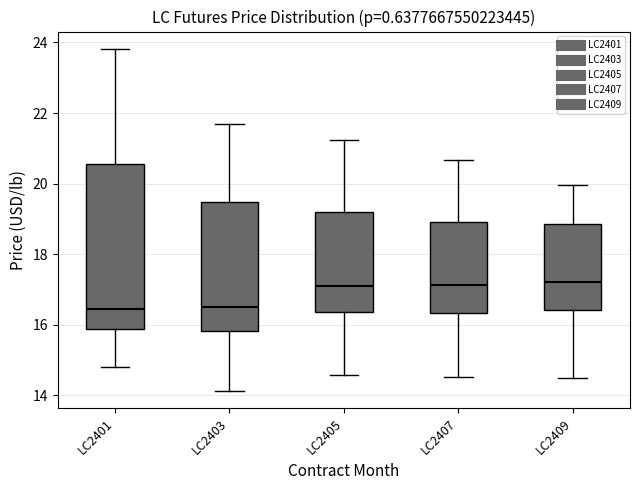

Where is the upper edge of the box for LC2405 on the y-axis? The values are not printed on the chart, so give them approximately, as read against the axis.

19.2